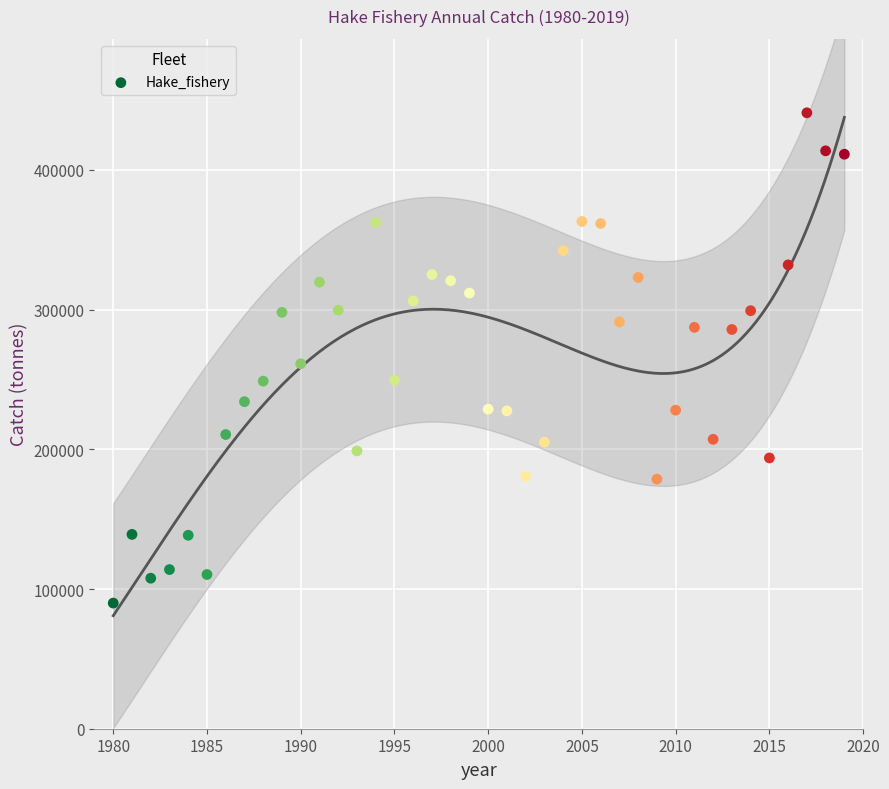

How many points are shown in the scatter plot?

40